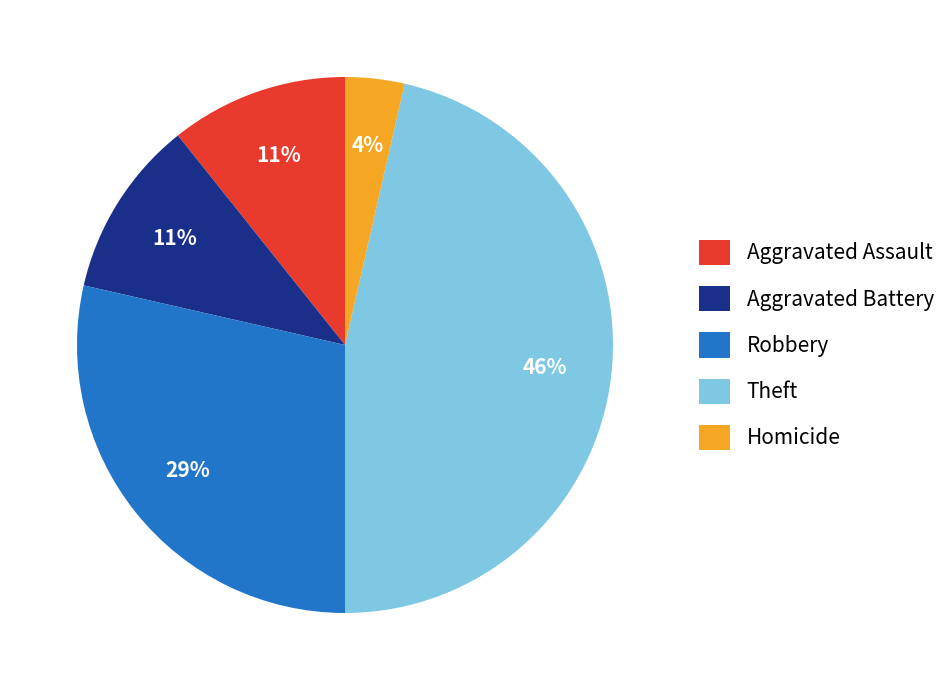

Which category has the biggest portion of the pie?

Theft